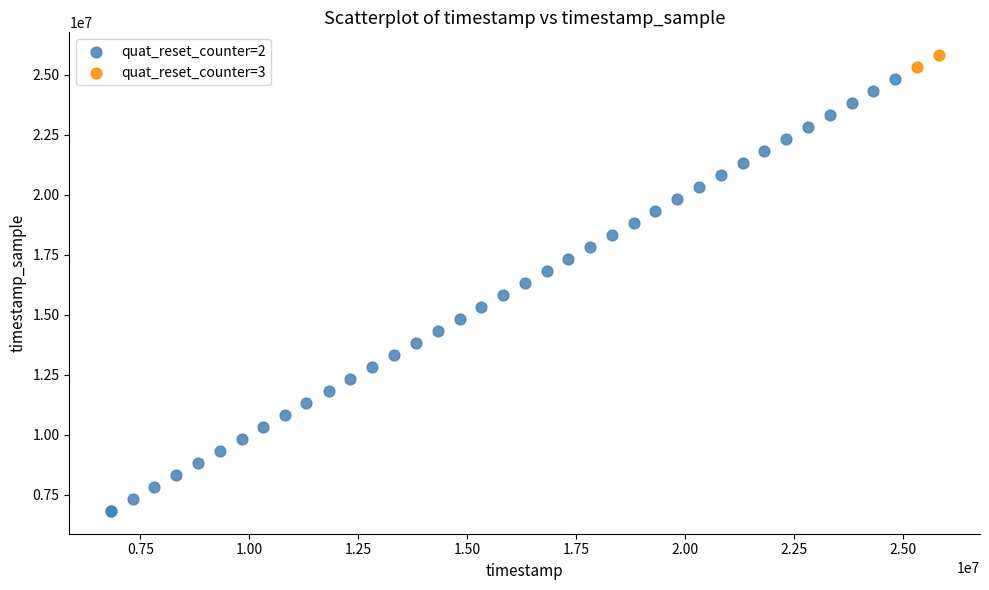

What are all the series names shown in the legend?

quat_reset_counter=2, quat_reset_counter=3